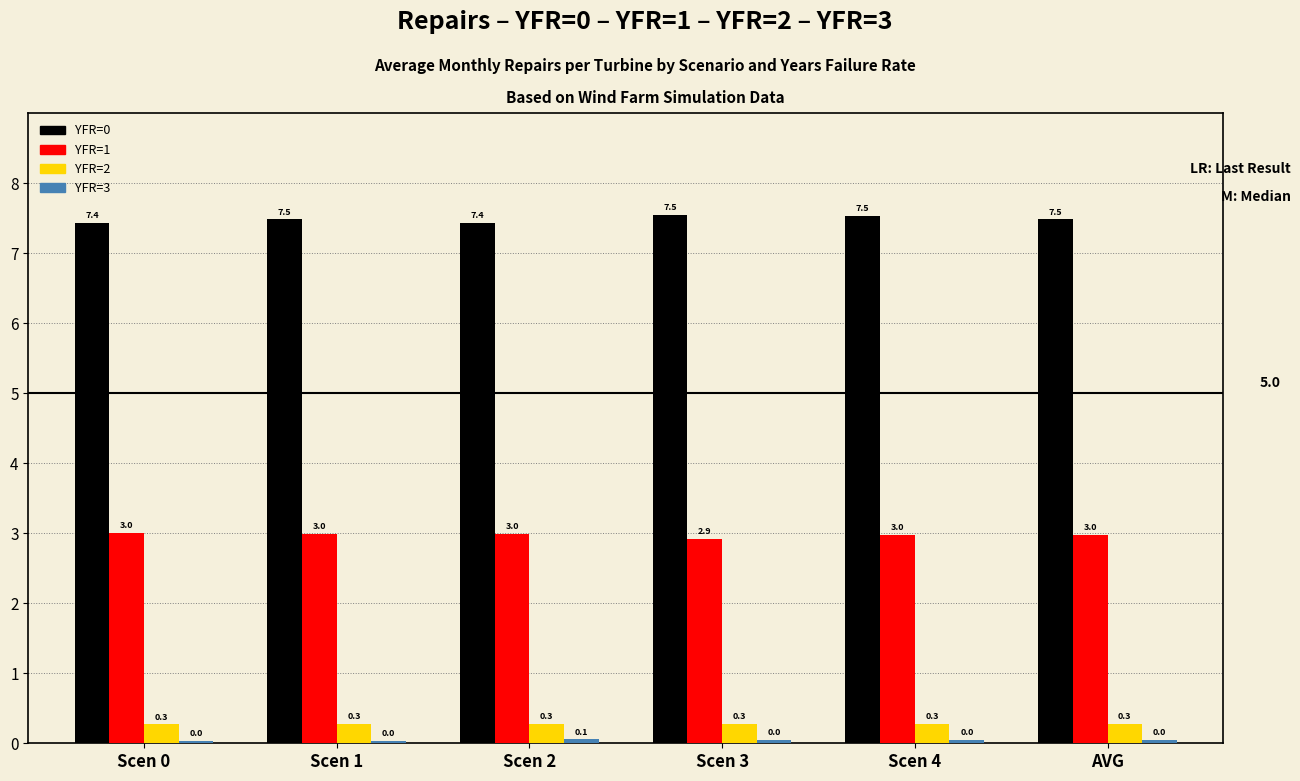

What is the total value across all series at Scen 0?

10.7